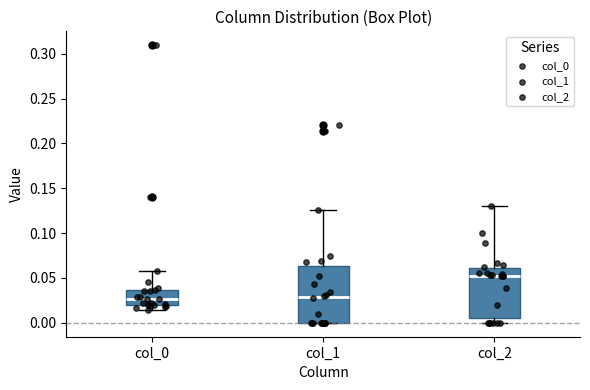

Reading left to right, transcribe this box plot: for each box, give where its median line is, the range the box spans, and where its two whiskers end, as read against the y-axis. The values are not printed on the chart, so give them approximately, as read against the axis.

col_0: median 0.025, box 0.020 to 0.035, whiskers 0.015 to 0.055
col_1: median 0.030, box 0.000 to 0.065, whiskers 0.000 to 0.125
col_2: median 0.055, box 0.005 to 0.060, whiskers 0.000 to 0.130